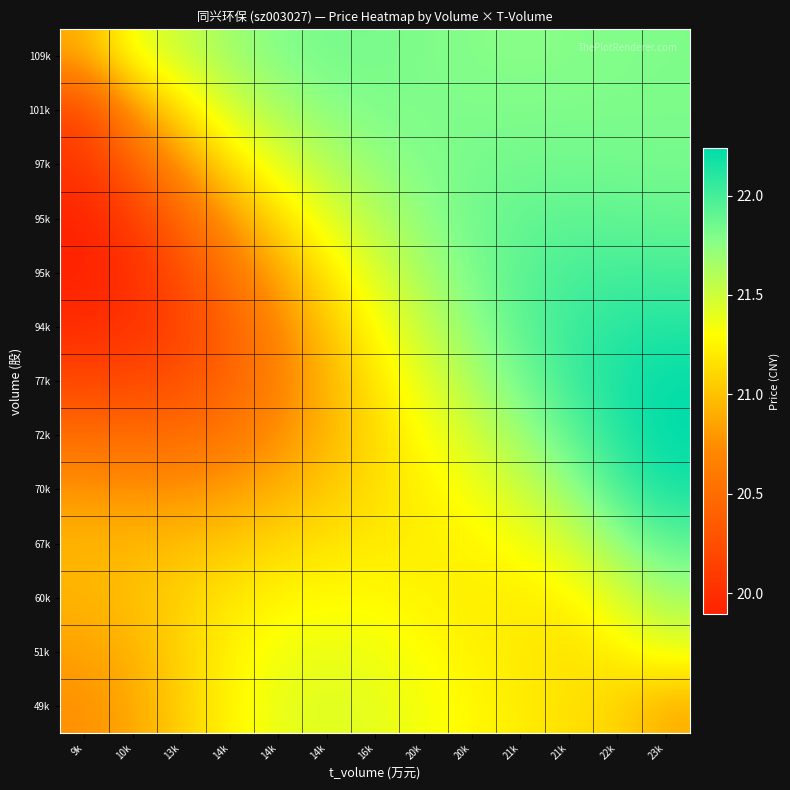

At how many categories does at least one series exceed 20?

13